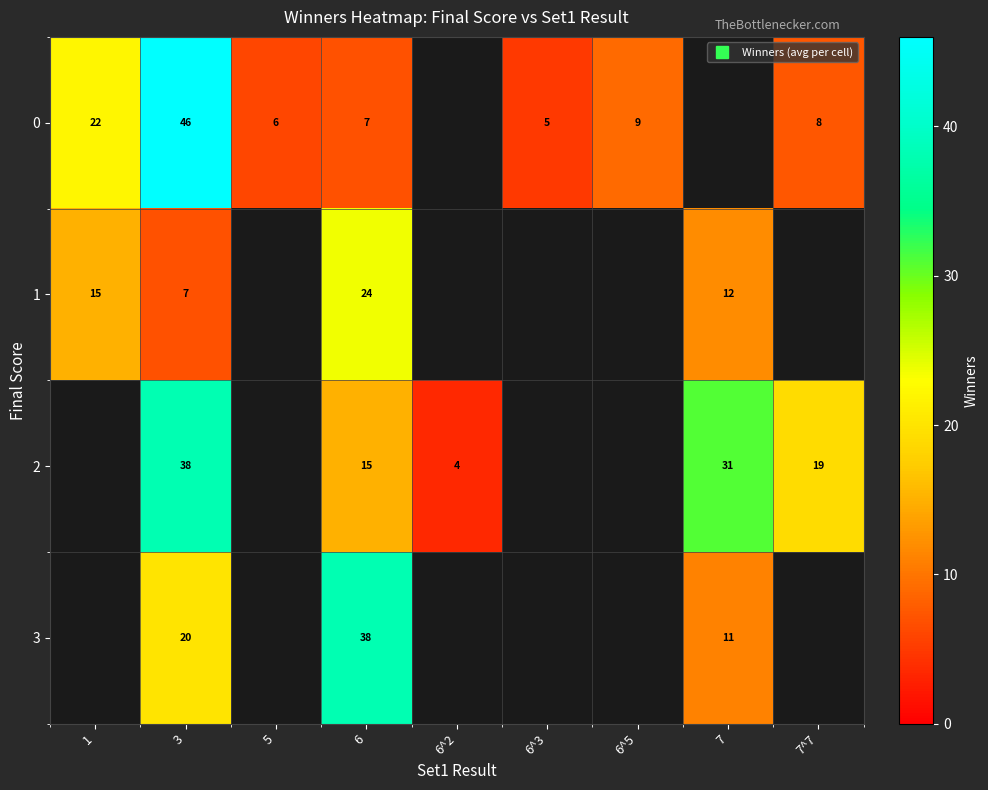

What is the maximum value shown in the chart?

46.0